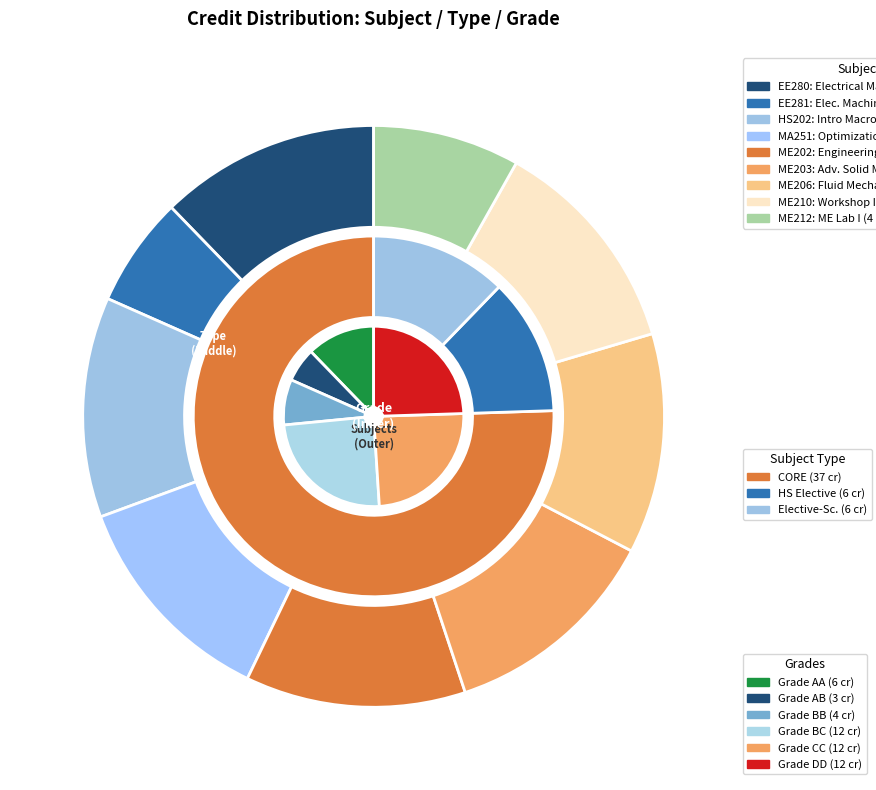

Is it true that ME206 is 12% of the pie?

True